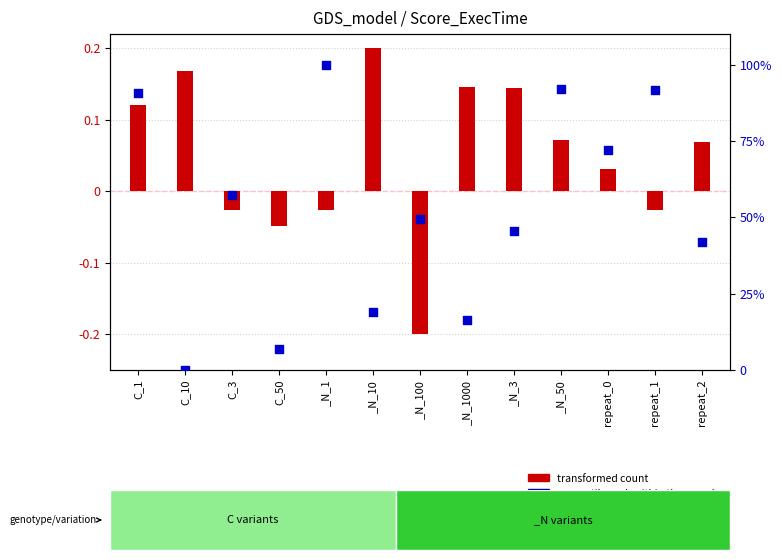

What are all the series names shown in the legend?

transformed count, percentile rank within the sample